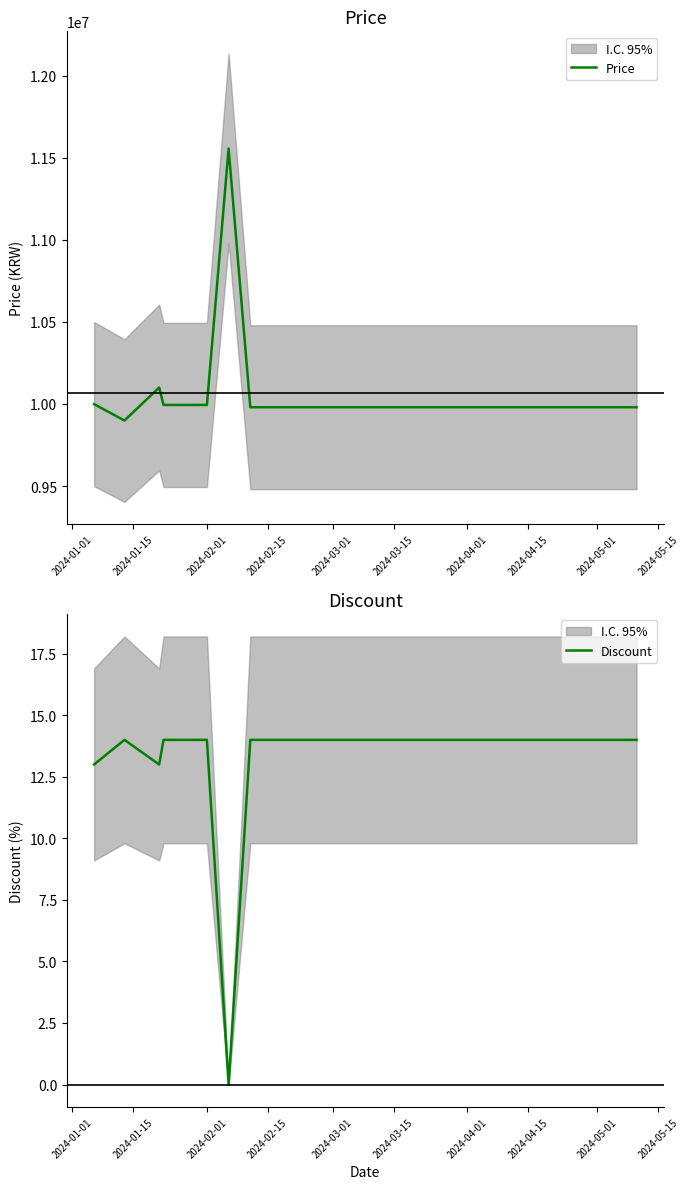

How many lines are shown in the chart?

2